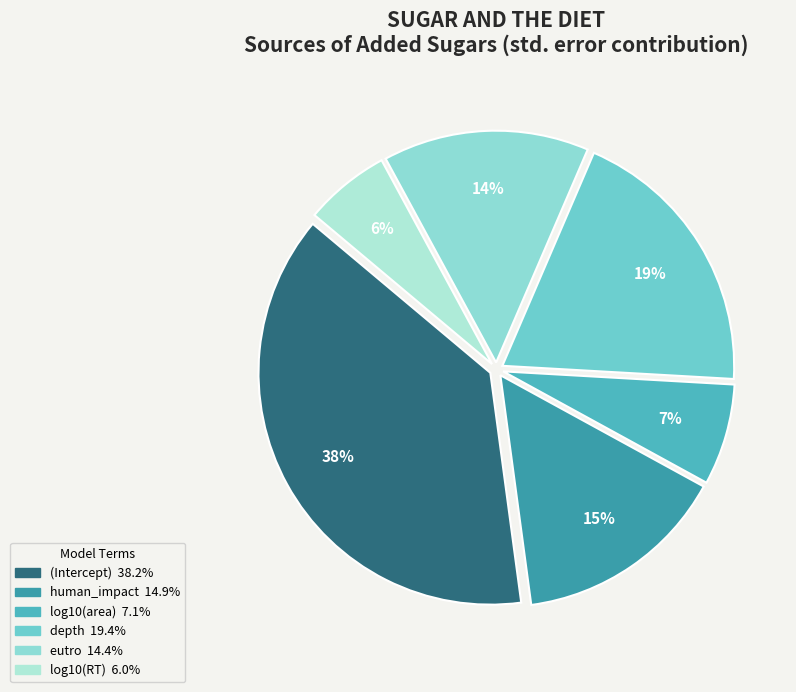

How many slices are in this pie chart?

6